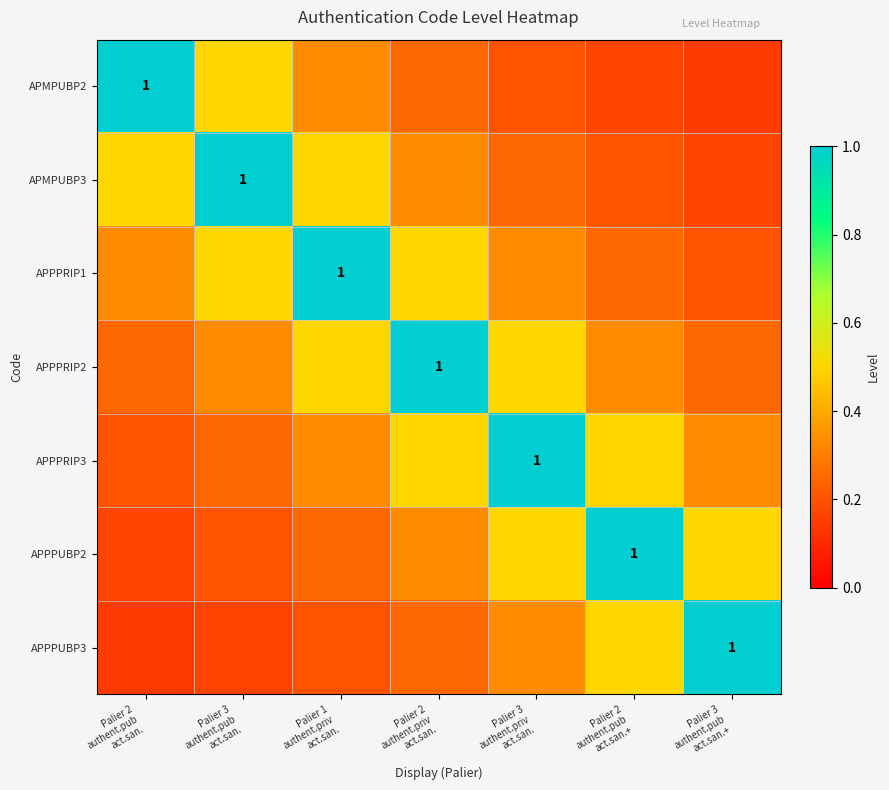

What is the difference between the highest and lowest values at Palier 3
authent.priv
act.san.?

0.8